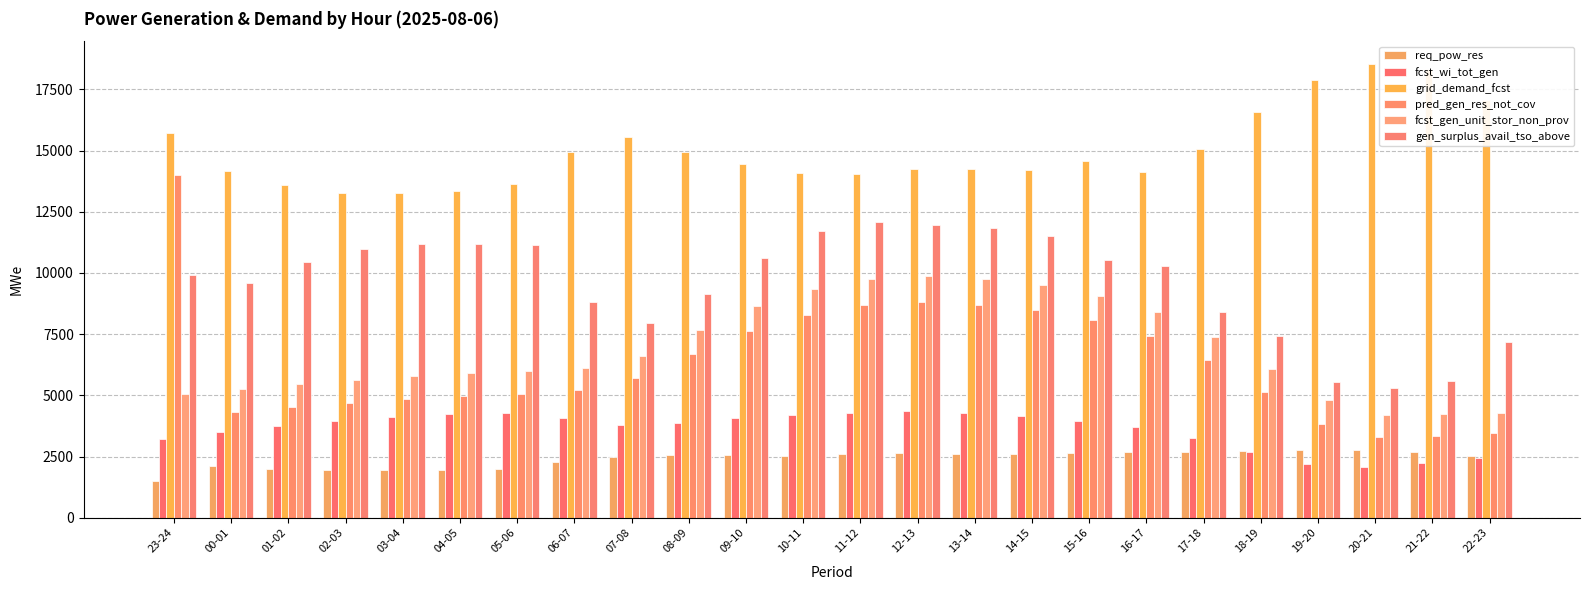

How many bars are there in total?

144